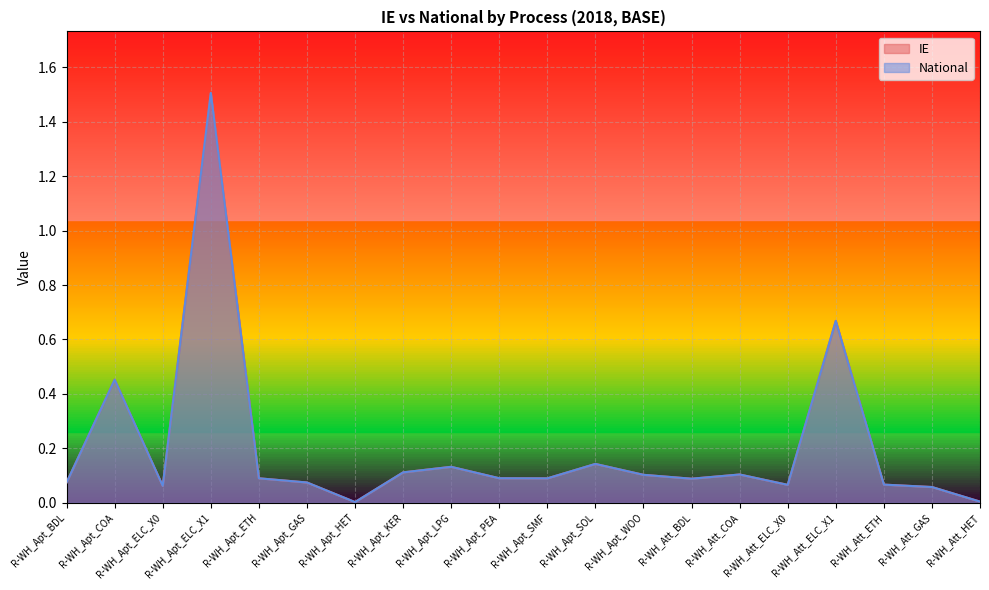

Reading left to right, what are all the values shown in this chart?

IE: R-WH_Apt_BDL=0.1	R-WH_Apt_COA=0.5	R-WH_Apt_ELC_X0=0.1	R-WH_Apt_ELC_X1=1.5	R-WH_Apt_ETH=0.1	R-WH_Apt_GAS=0.1	R-WH_Apt_HET=0.0	R-WH_Apt_KER=0.1	R-WH_Apt_LPG=0.1	R-WH_Apt_PEA=0.1	R-WH_Apt_SMF=0.1	R-WH_Apt_SOL=0.1	R-WH_Apt_WOO=0.1	R-WH_Att_BDL=0.1	R-WH_Att_COA=0.1	R-WH_Att_ELC_X0=0.1	R-WH_Att_ELC_X1=0.7	R-WH_Att_ETH=0.1	R-WH_Att_GAS=0.1	R-WH_Att_HET=0.0
National: R-WH_Apt_BDL=0.1	R-WH_Apt_COA=0.5	R-WH_Apt_ELC_X0=0.1	R-WH_Apt_ELC_X1=1.5	R-WH_Apt_ETH=0.1	R-WH_Apt_GAS=0.1	R-WH_Apt_HET=0.0	R-WH_Apt_KER=0.1	R-WH_Apt_LPG=0.1	R-WH_Apt_PEA=0.1	R-WH_Apt_SMF=0.1	R-WH_Apt_SOL=0.1	R-WH_Apt_WOO=0.1	R-WH_Att_BDL=0.1	R-WH_Att_COA=0.1	R-WH_Att_ELC_X0=0.1	R-WH_Att_ELC_X1=0.7	R-WH_Att_ETH=0.1	R-WH_Att_GAS=0.1	R-WH_Att_HET=0.0